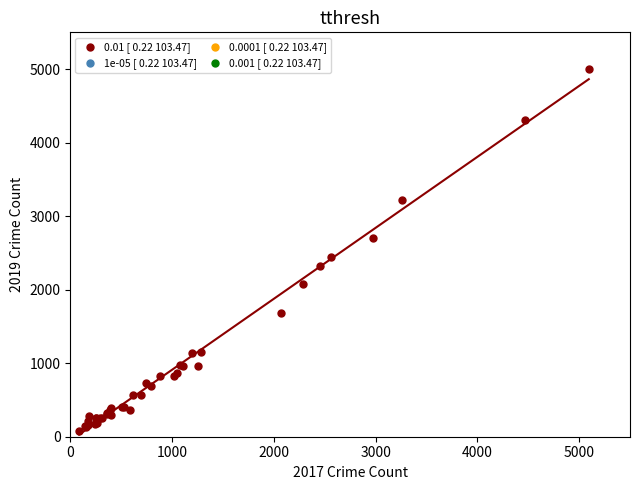

What Y value in the scatter plot is closest to 2542?

2441